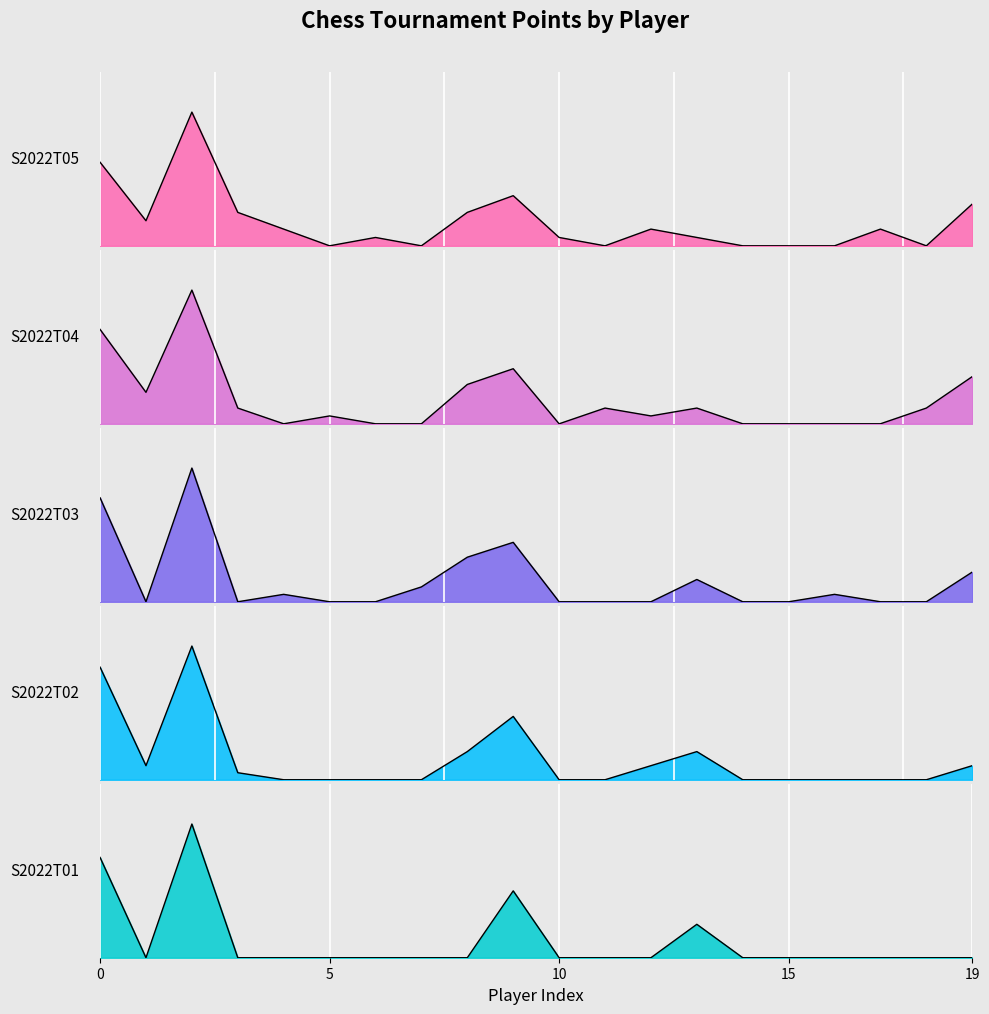

The value of S2022T05 at pid_9 is 55. True or false?

False